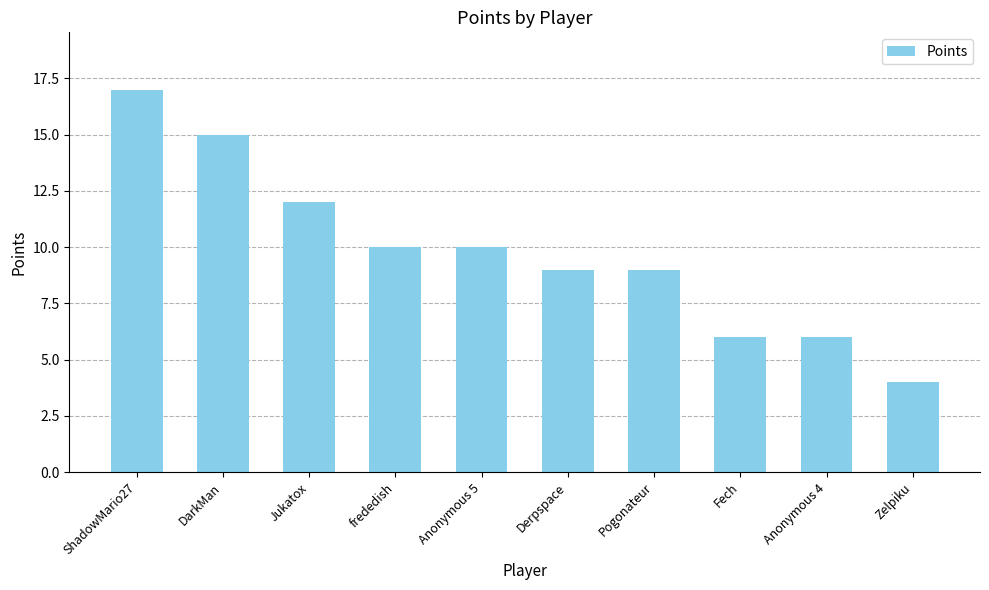

What is the value of the 6th bar from the left?

9